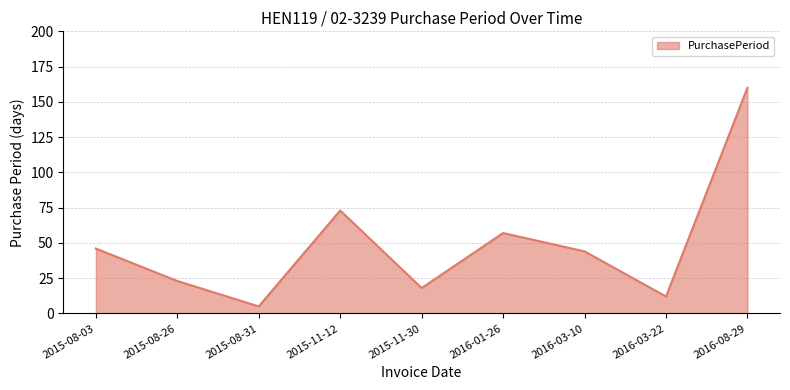

Reading left to right, extract all data points from this chart.

2015-08-03=46	2015-08-26=23	2015-08-31=5	2015-11-12=73	2015-11-30=18	2016-01-26=57	2016-03-10=44	2016-03-22=12	2016-08-29=160